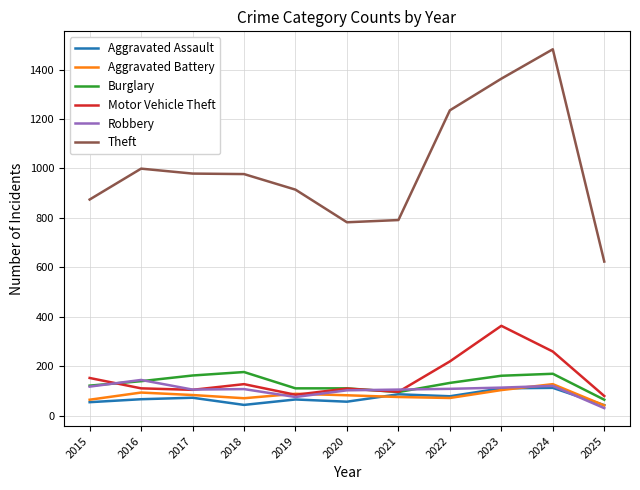

What is the difference between the Motor Vehicle Theft values at 2017 and 2024?

155